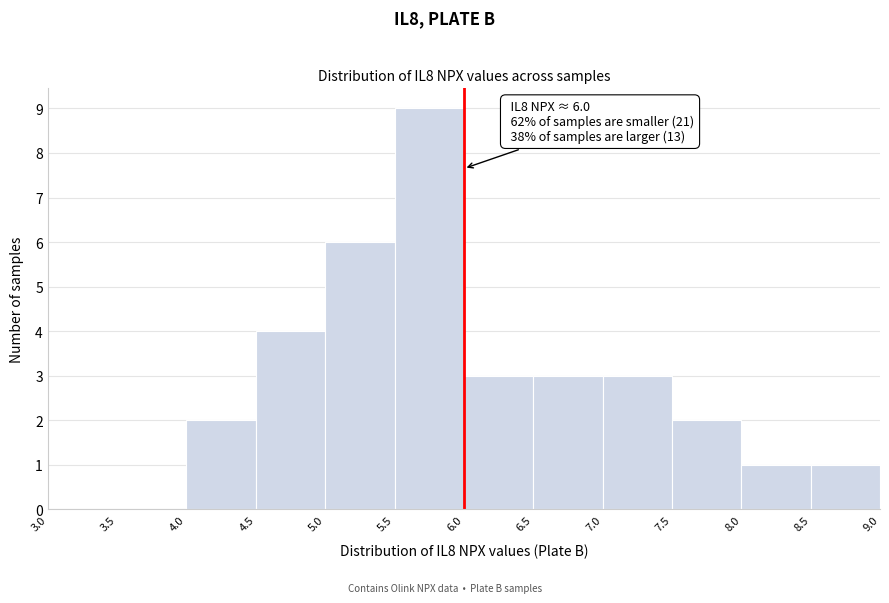

Over which range of the x-axis is the bar tallest?

5.5 to 6.0